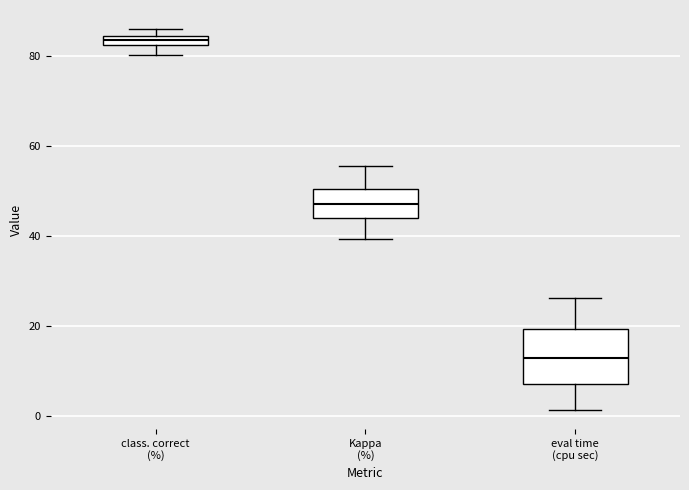

Which box's median line is the lowest?

eval time (cpu sec)